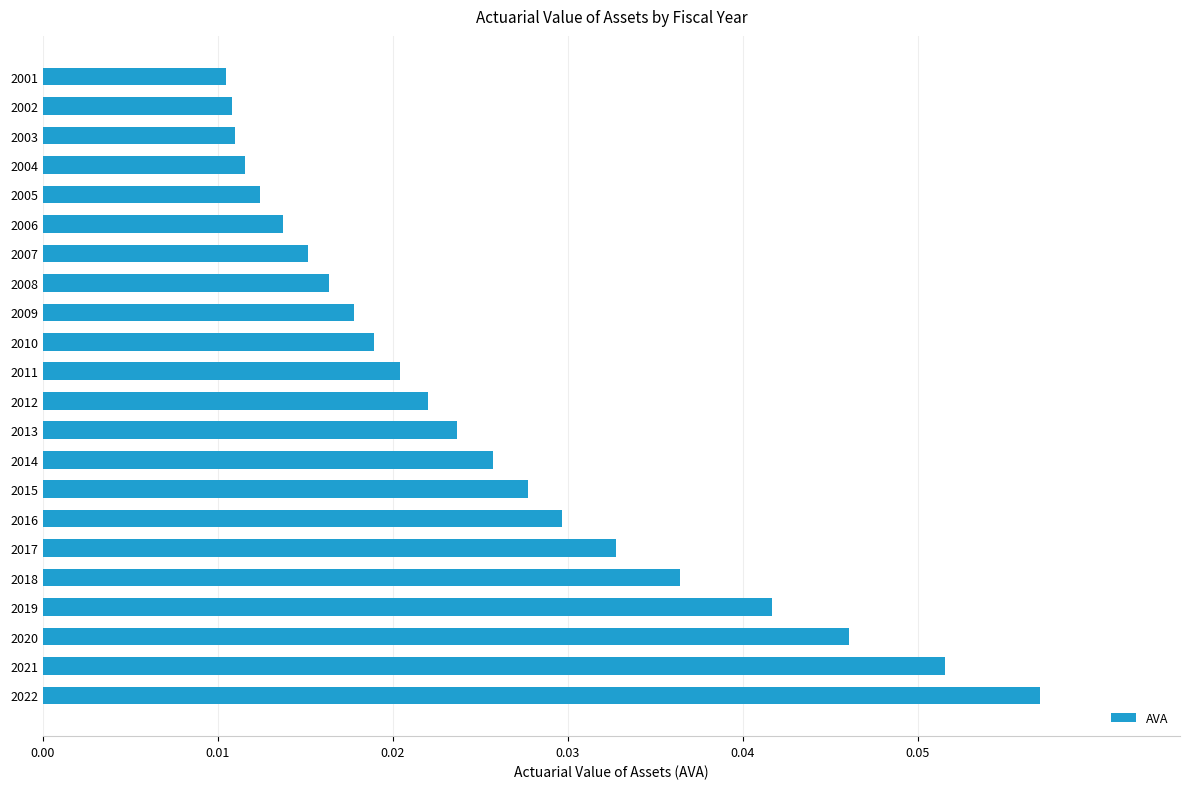

Count the values in the range 0 to 1.

22